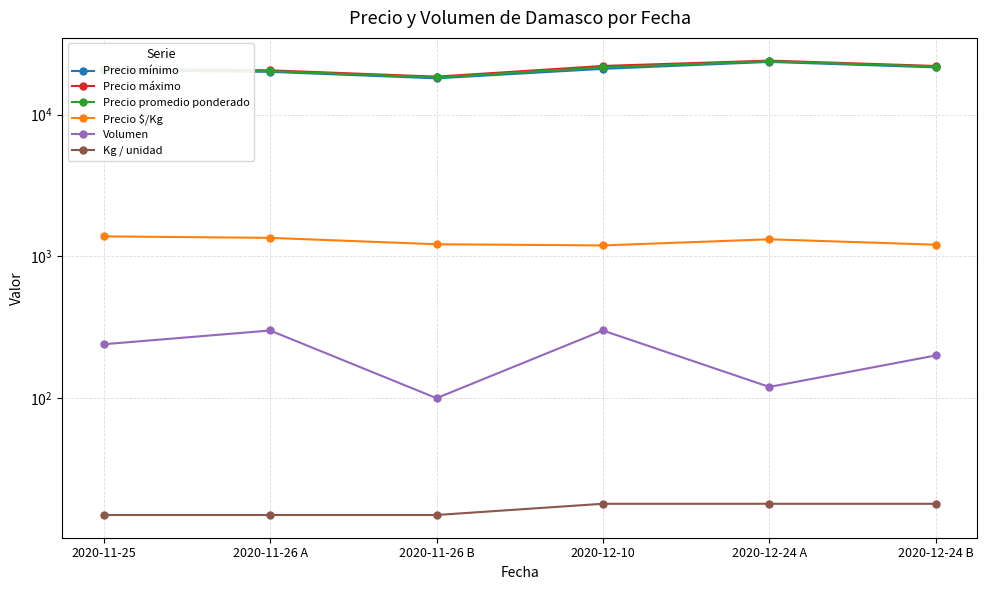

Reading right to left, list all the values displayed in this chart.

Precio mínimo: 21500	23500	21000	18000	20000	20500
Precio máximo: 22000	24000	22000	18500	20500	21000
Precio promedio ponderado: 21750	23750	21500	18250	20250	20750
Precio $/Kg: 1208	1319	1194	1217	1350	1383
Volumen: 200	120	300	100	300	240
Kg / unidad: 18	18	18	15	15	15